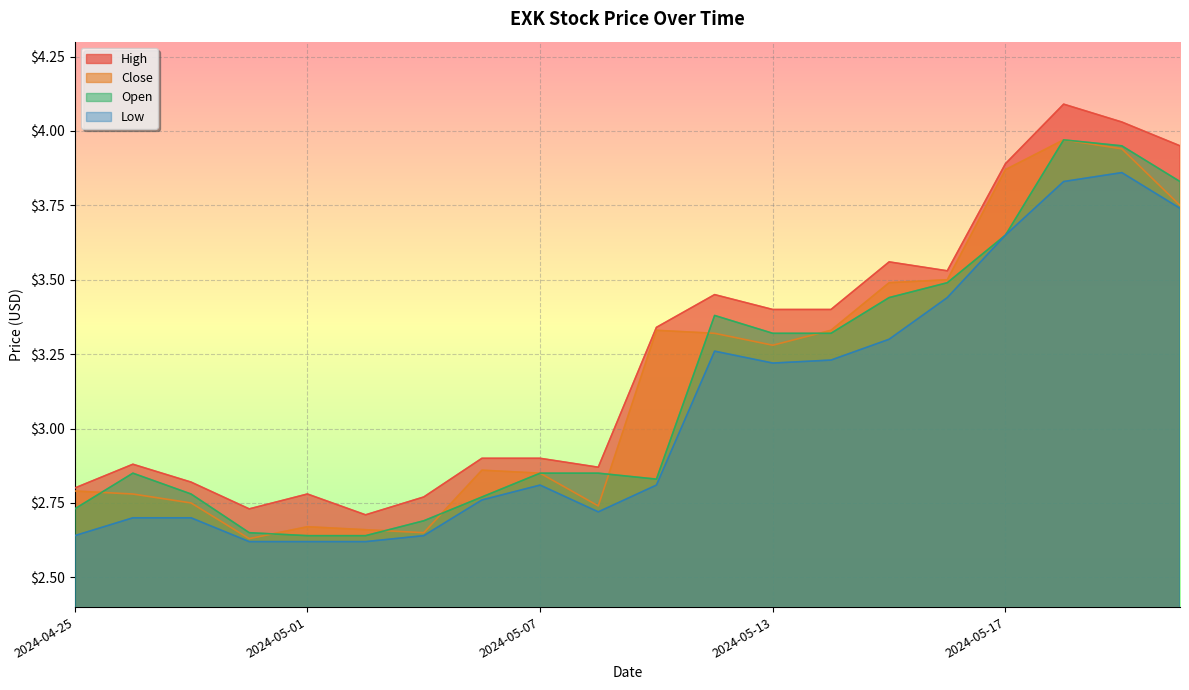

At which category does High reach its first local valley?

2024-04-30